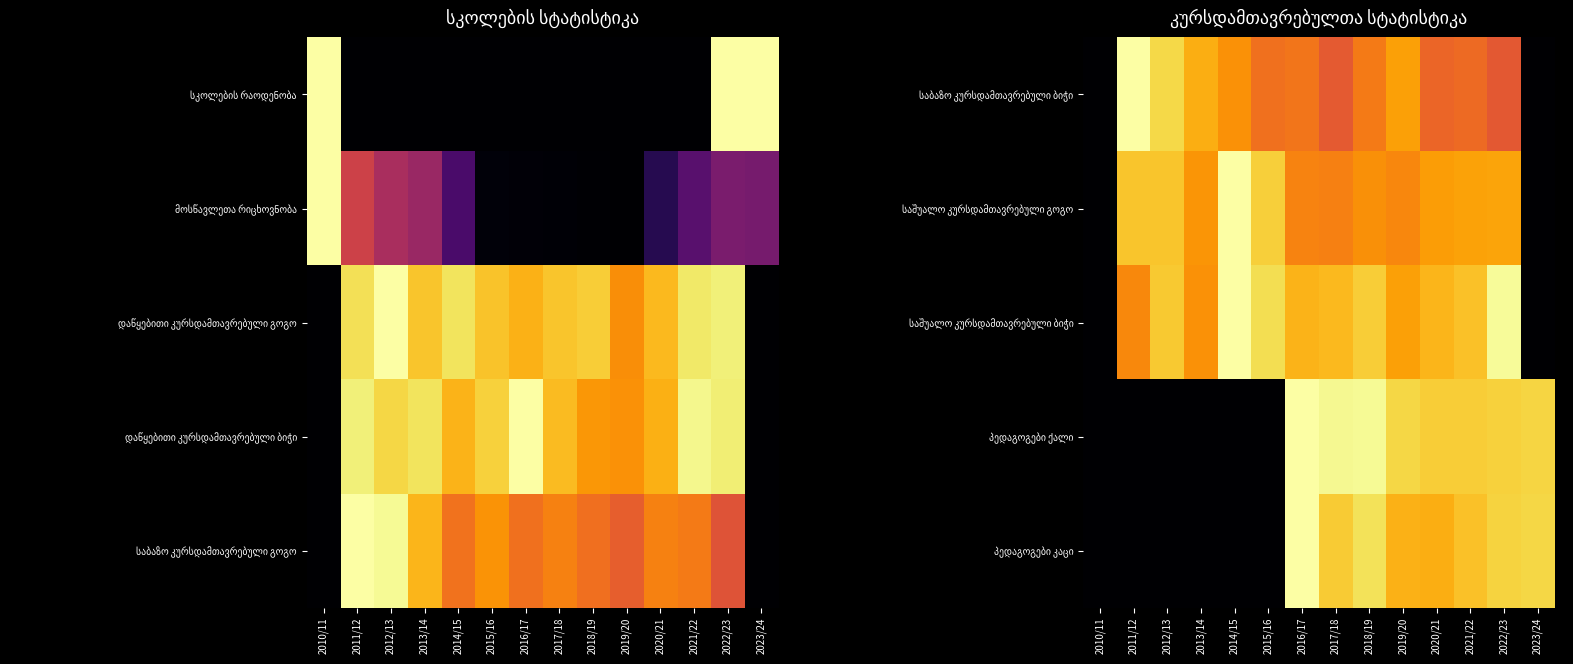

How many positive values does the საბაზო კურსდამთავრებული ბიჭი series have?

12